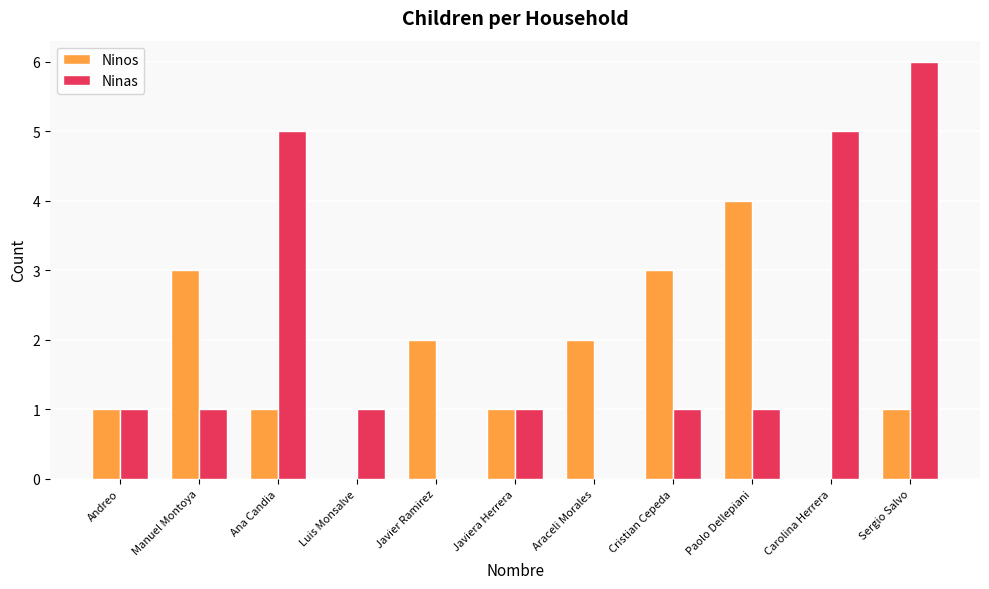

At which label does Ninos reach its peak?

Paolo Dellepiani